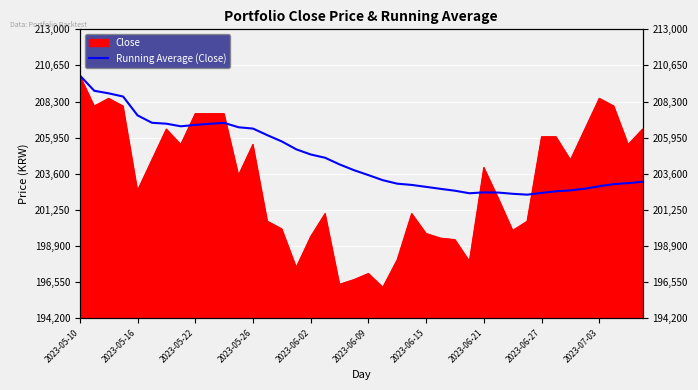

What is the sum of all values?

8186255.3